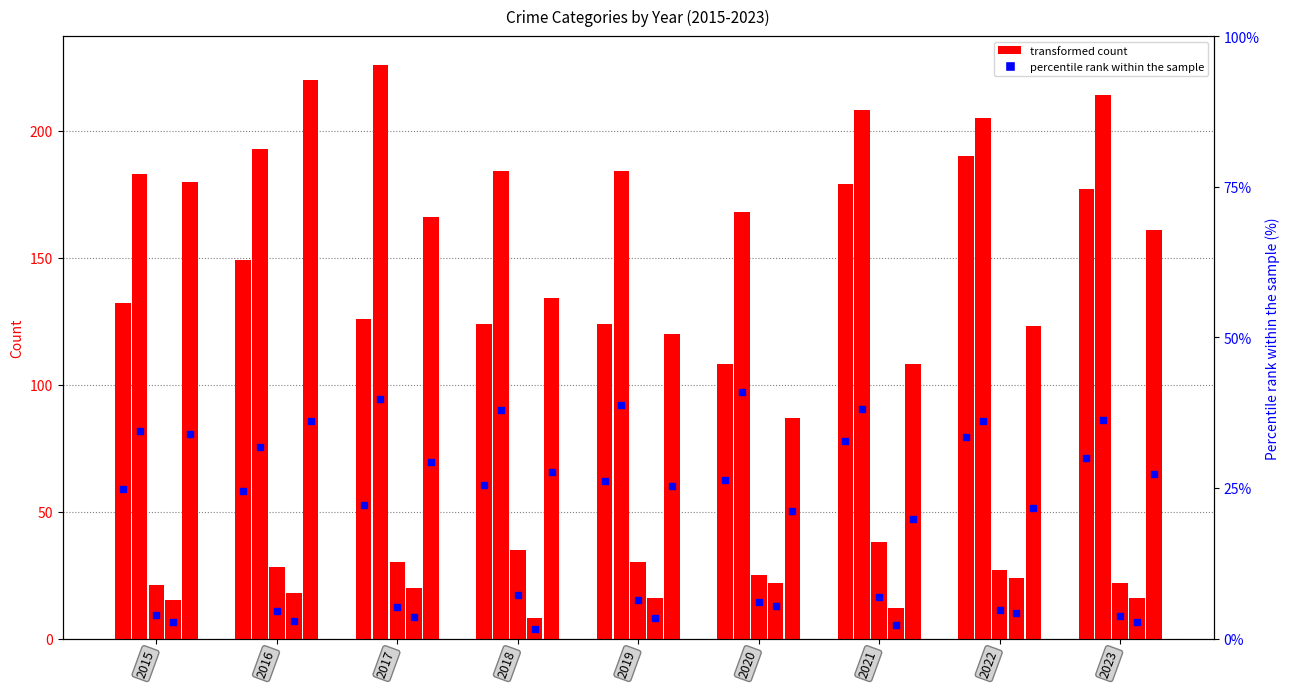

At how many categories does at least one series exceed 90?

9